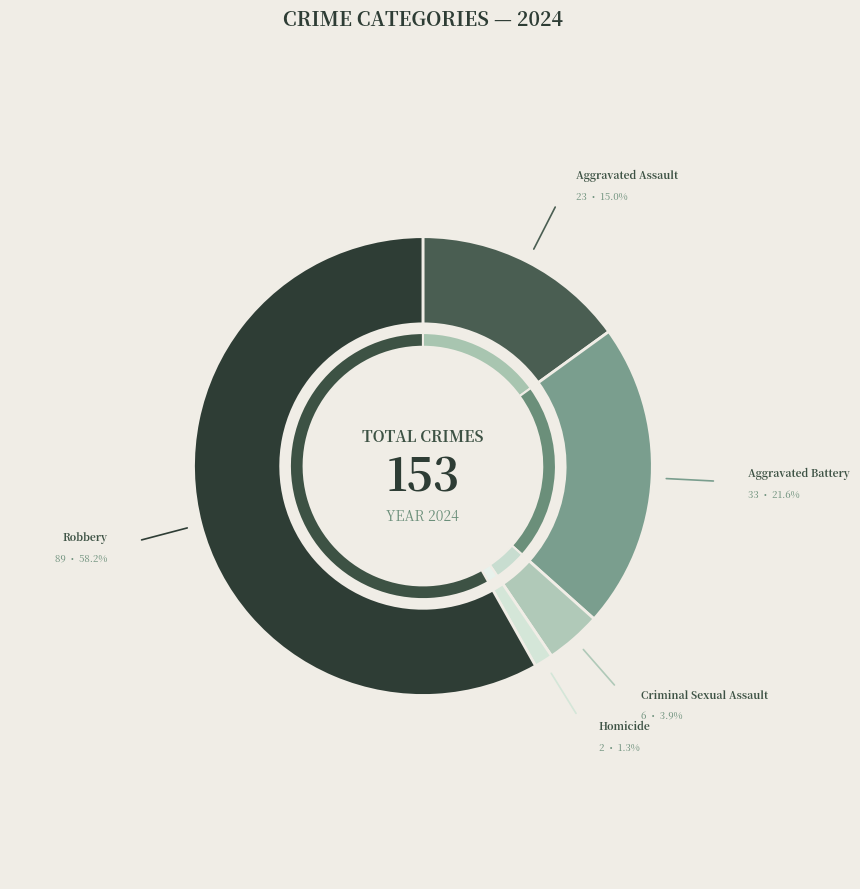

Between Robbery and Criminal Sexual Assault, which is larger?

Robbery